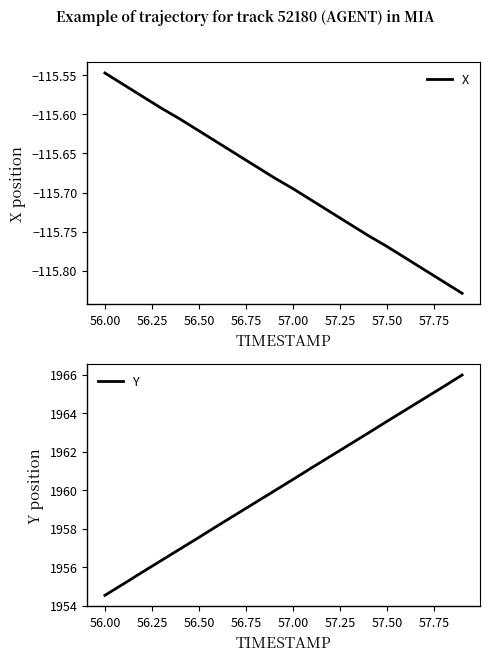

The value of X at 56.00 is -175.2. True or false?

False